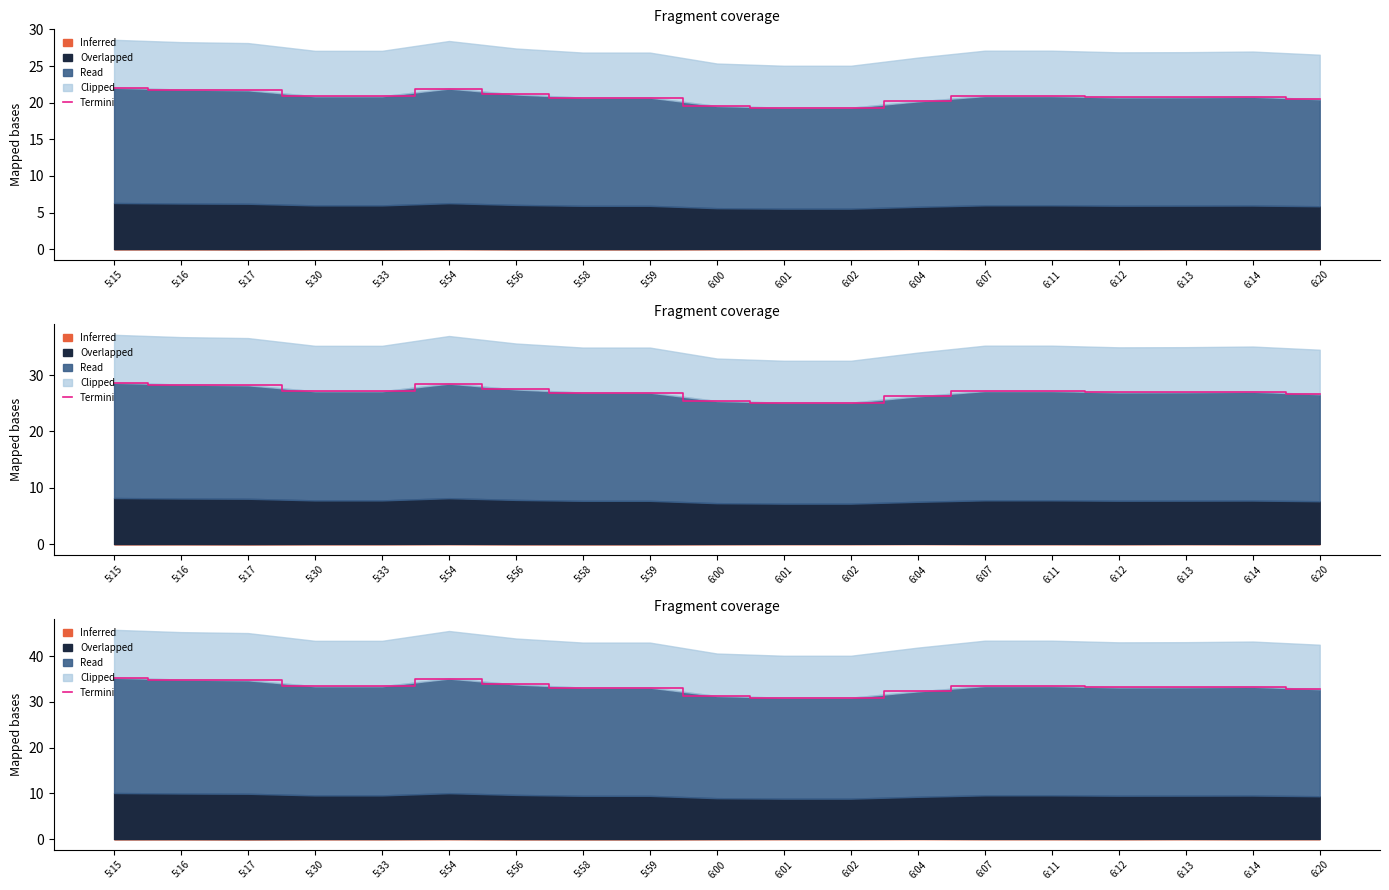

How many lines are shown in the chart?

1